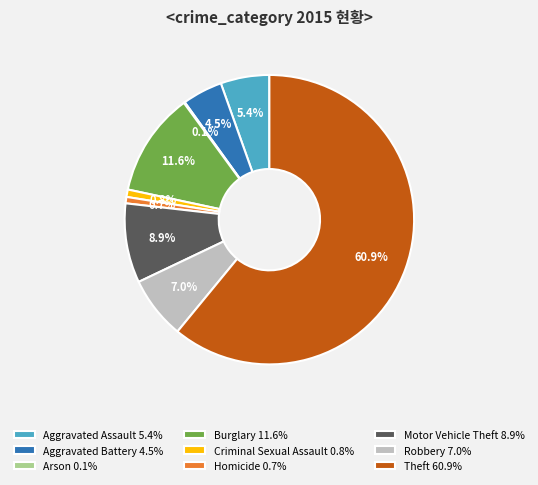

To the nearest percent, what is the combined percentage of Theft and Criminal Sexual Assault?

62%